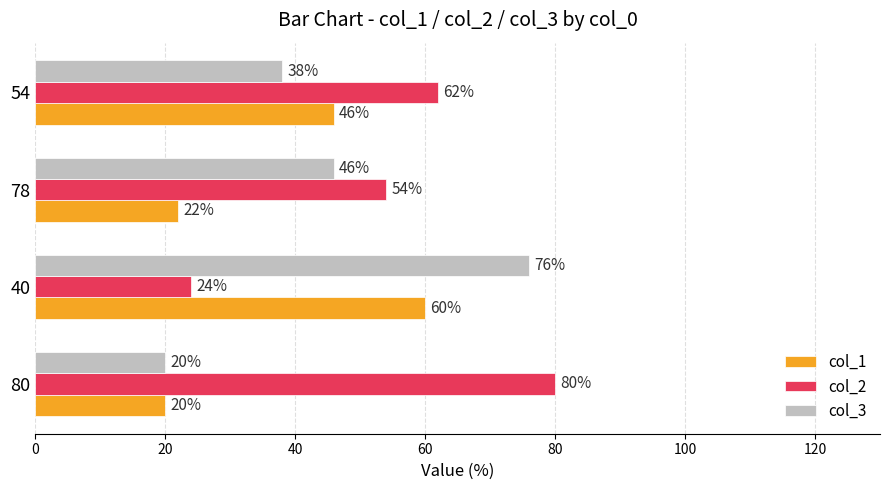

What is the difference between the maximum and second lowest values in the col_1 series?

38